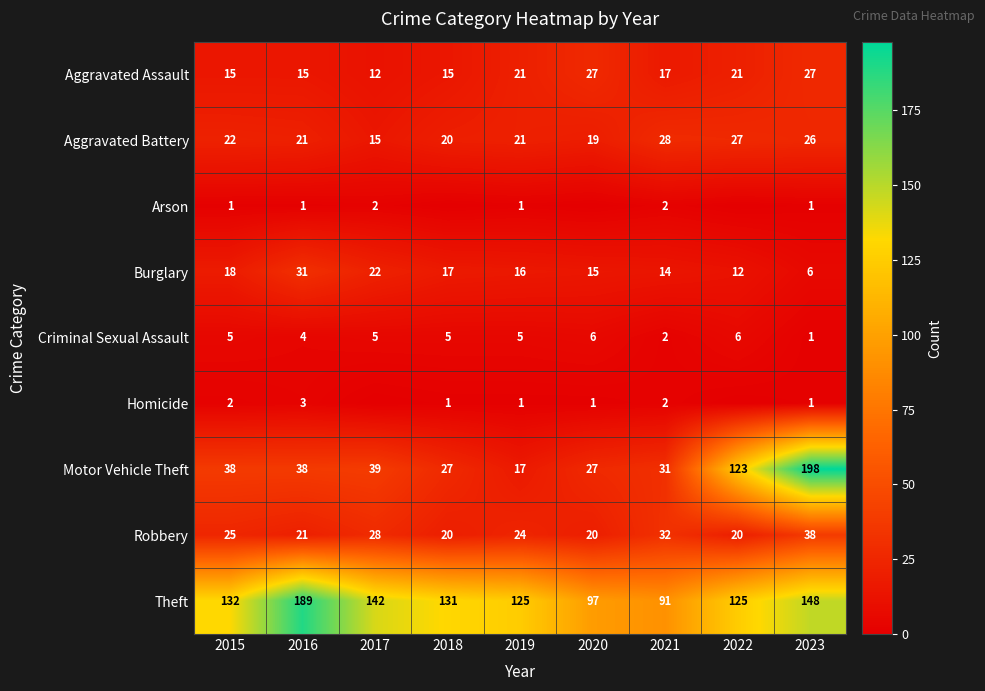

The value of Aggravated Assault at 2022 is 8. True or false?

False